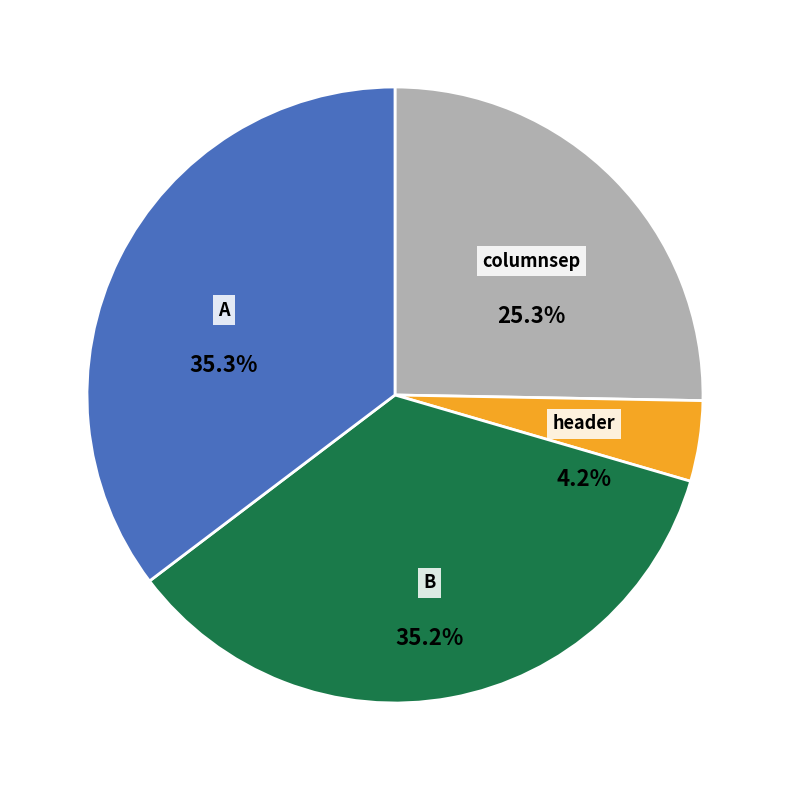

Is it true that columnsep is 25% of the pie?

True